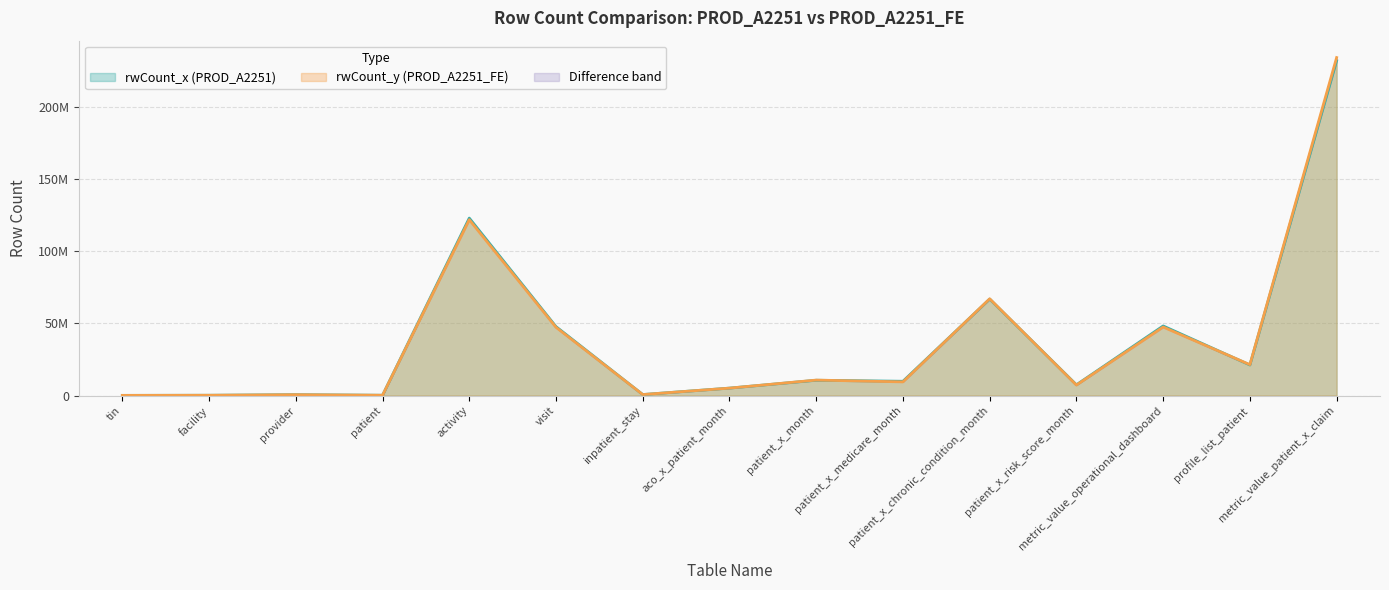

Reading left to right, transcribe all the data shown in this chart.

rwCount_x: 109617	188259	584881	196439	122918893	47732973	689370	5135034	10582503	9877207	66830506	7443300	48200550	21165006	231944767
rwCount_y: 109194	187600	581758	195237	121789345	47267805	682262	5134686	10698747	9455609	67021506	7256988	47445074	21397494	234128189